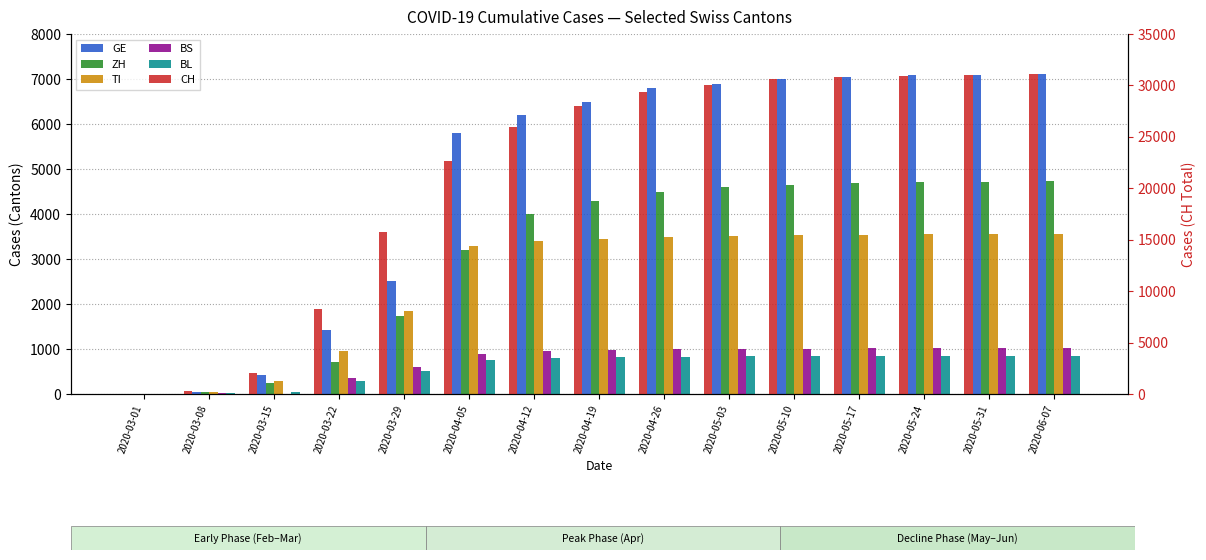

List the labels in order of ZH value, smallest first.

2020-03-01, 2020-03-08, 2020-03-15, 2020-03-22, 2020-03-29, 2020-04-05, 2020-04-12, 2020-04-19, 2020-04-26, 2020-05-03, 2020-05-10, 2020-05-17, 2020-05-24, 2020-05-31, 2020-06-07